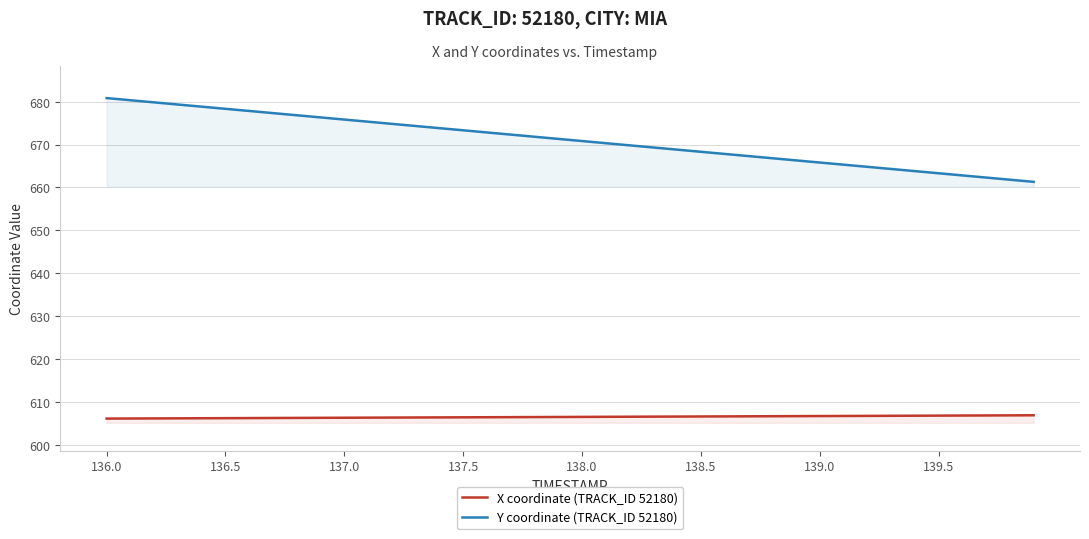

List the series in order of their overall mean, lowest first.

X coordinate (TRACK_ID 52180), Y coordinate (TRACK_ID 52180)